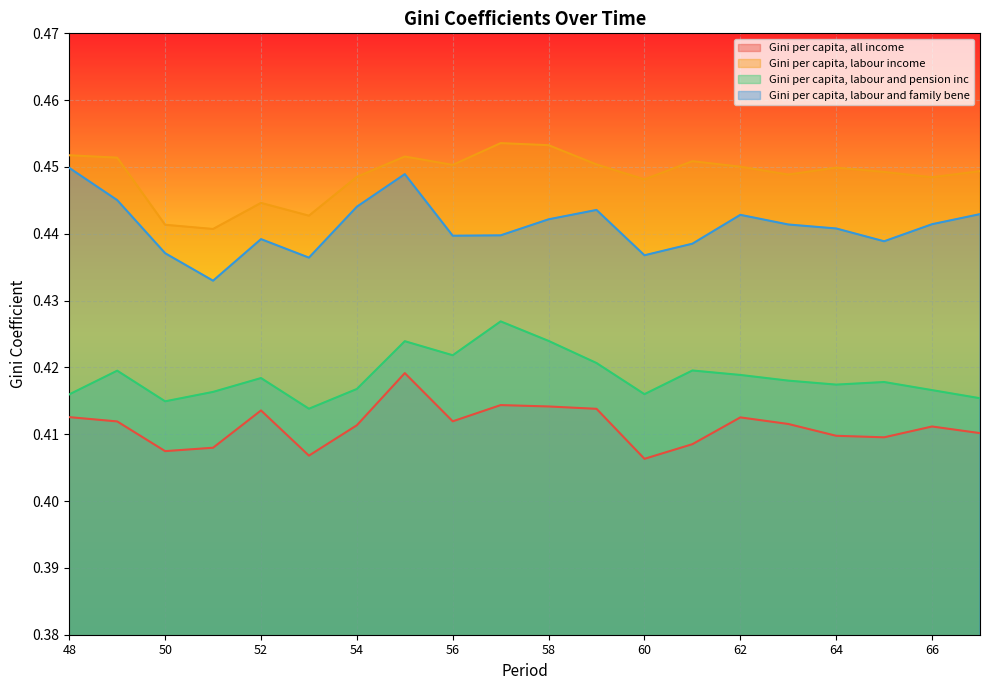

Rank the series by their average value, from highest to lowest.

Gini per capita, labour income, Gini per capita, labour and family bene, Gini per capita, labour and pension inc, Gini per capita, all income